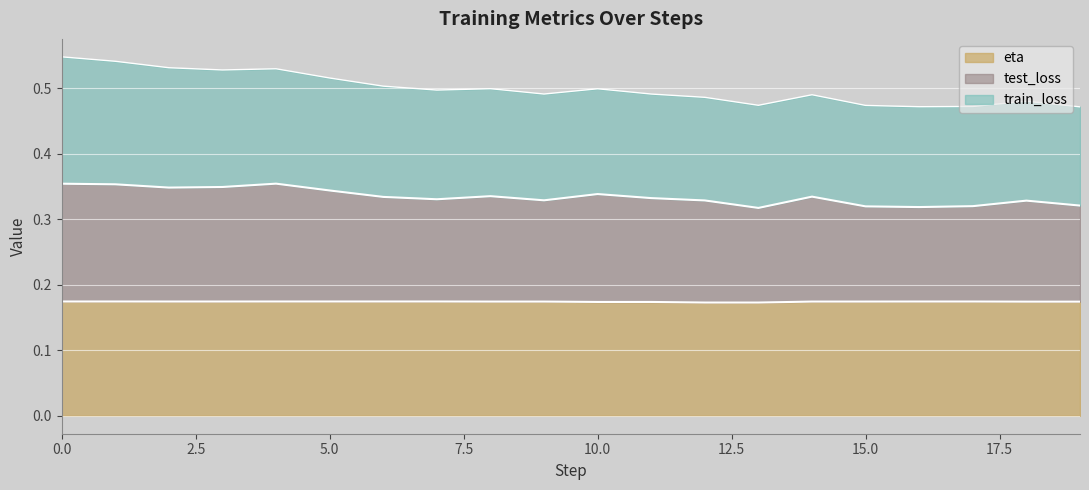

Does the chart display data point markers on the line(s)?

No